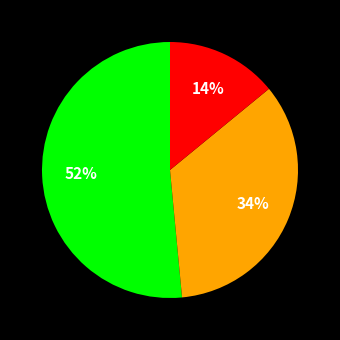

Is there a majority slice in this chart?

Yes